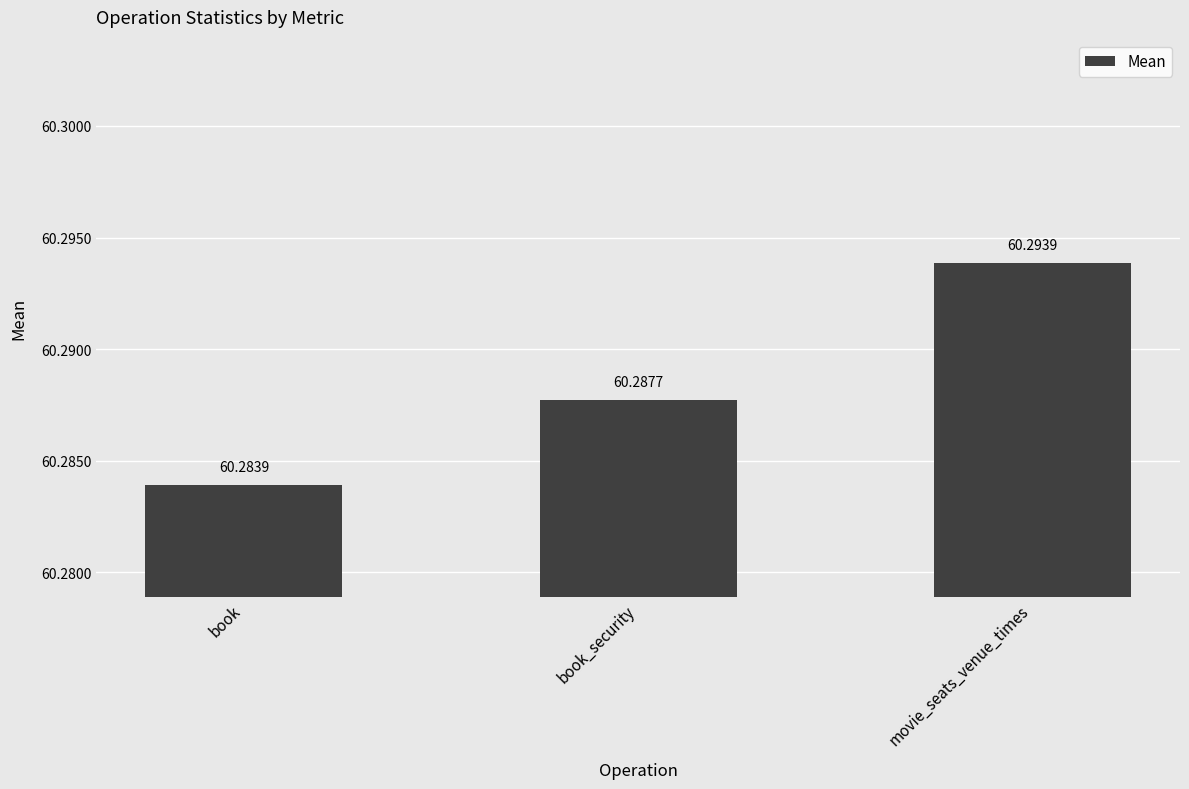

Rank the categories by value from highest to lowest.

movie_seats_venue_times, book_security, book